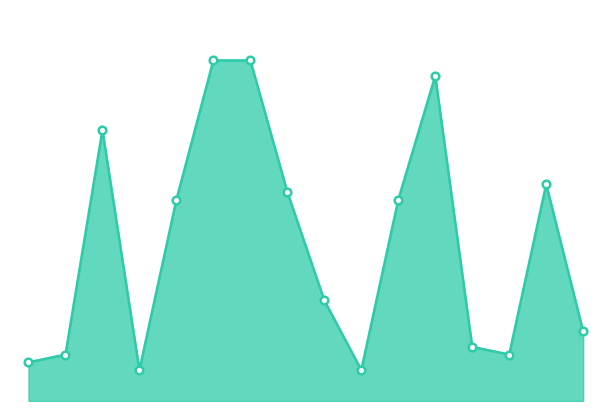

Is this an area chart (filled region under the line)?

Yes